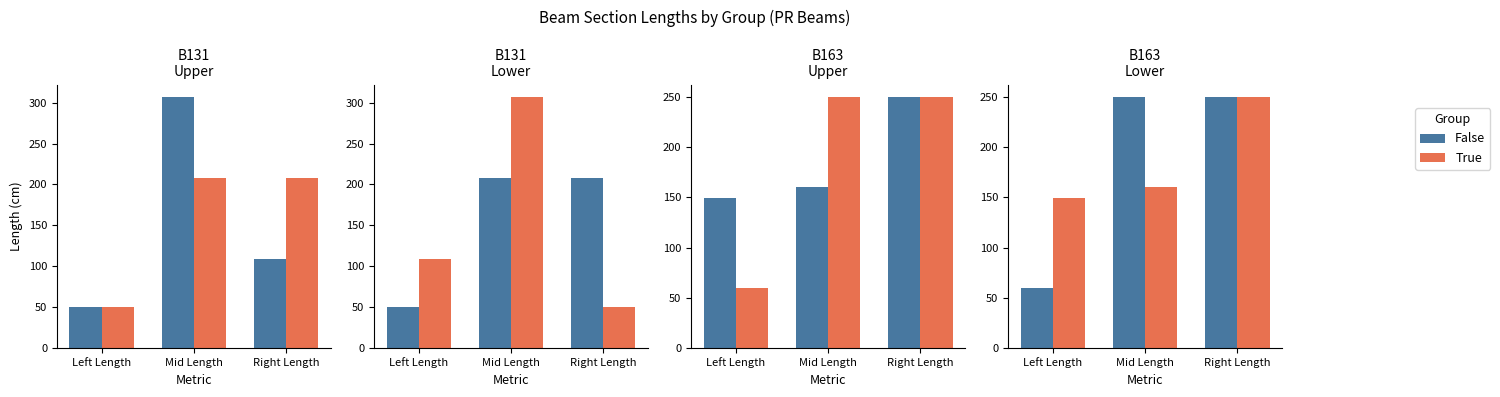

How many bars are there in each group?

2